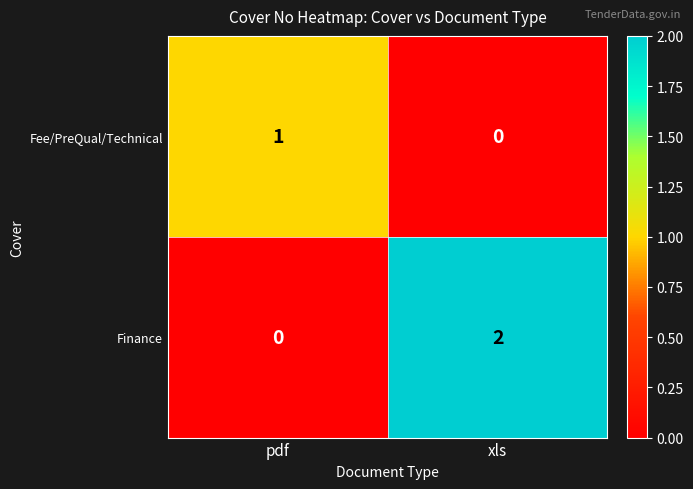

The value of Finance at pdf is 0. True or false?

True